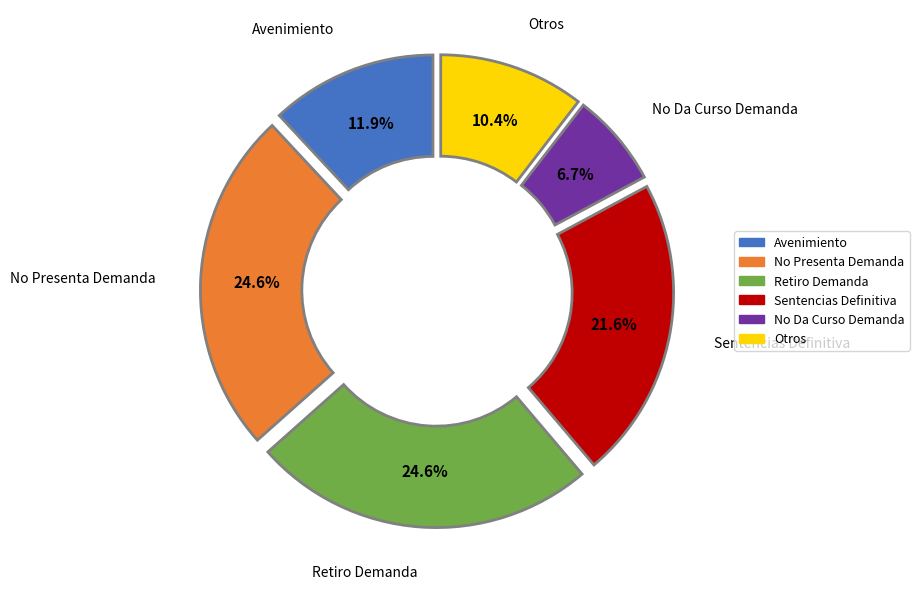

Does any single category account for the majority?

No